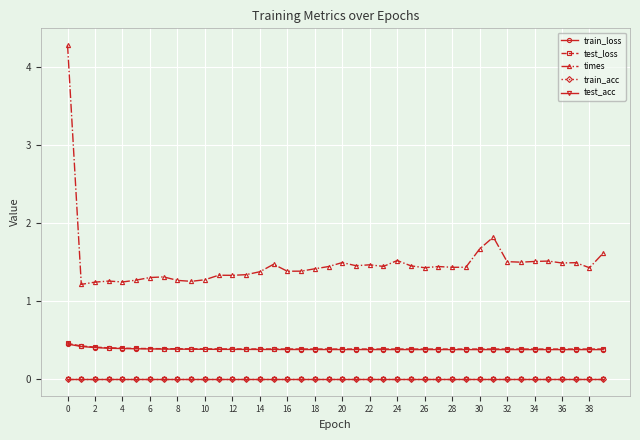

What is the label of the 3rd point from the right?

37